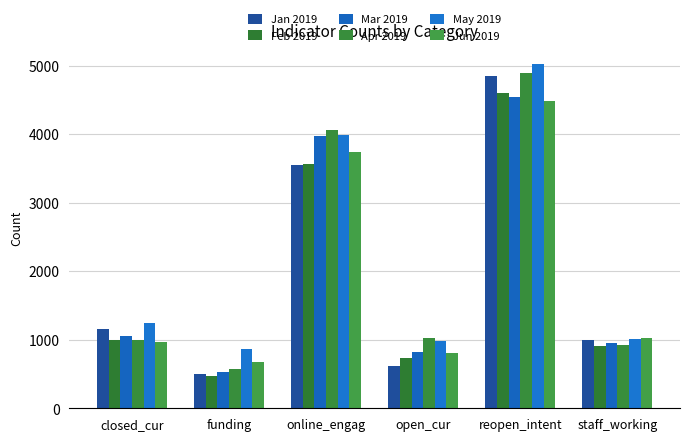

Read the Apr 2019 value at reopen_intent, to the nearest 10.

4890